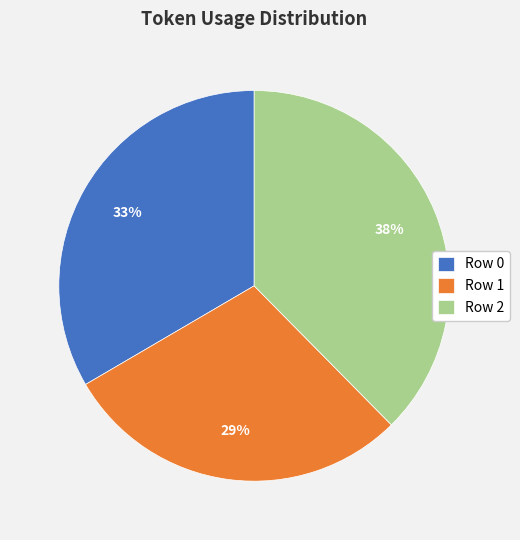

Rank the categories by value from highest to lowest.

Row 2, Row 0, Row 1